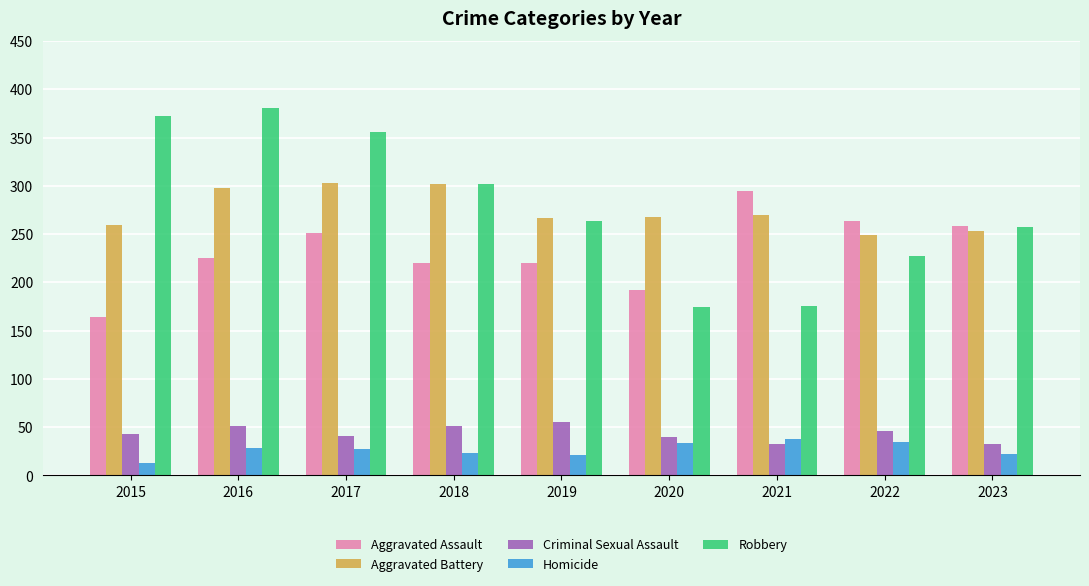

True or false: Criminal Sexual Assault has a value of 26 at 2018.

False